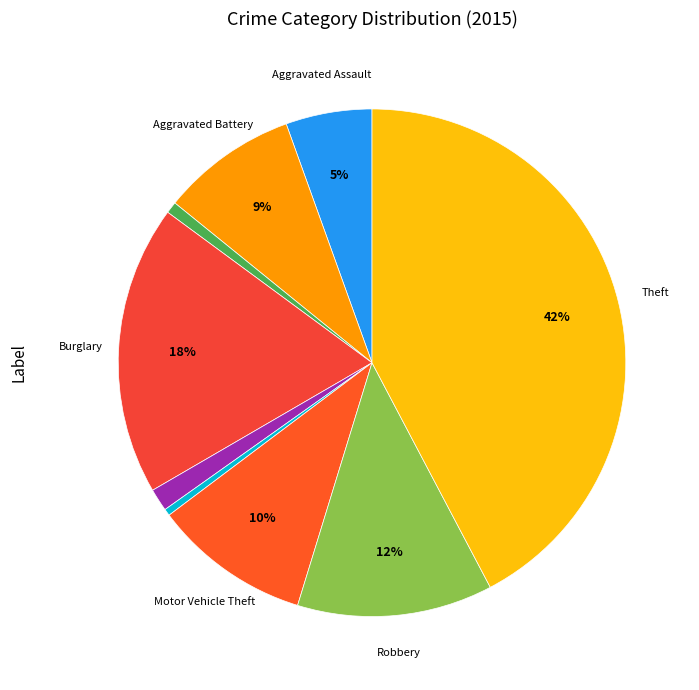

Count the number of slices in the pie.

9